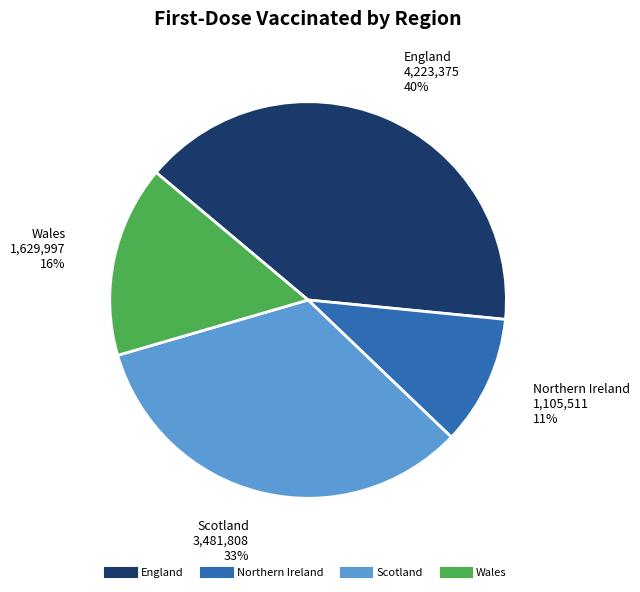

Count the number of slices in the pie.

4